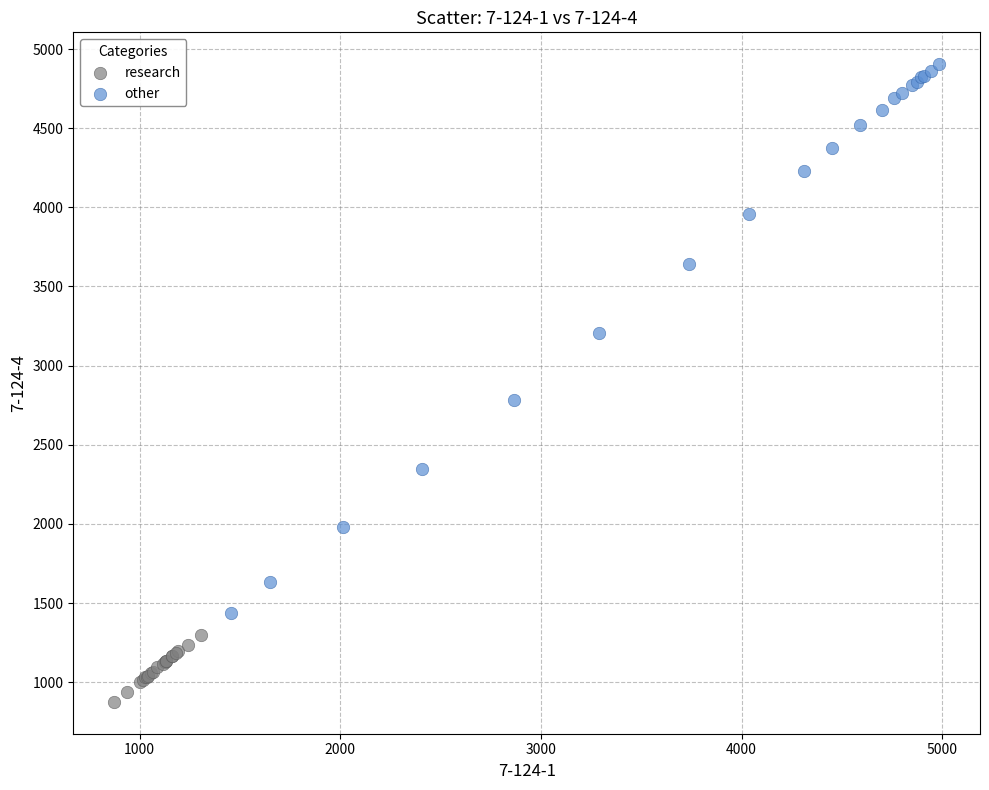

Which series contains the highest Y value?

other